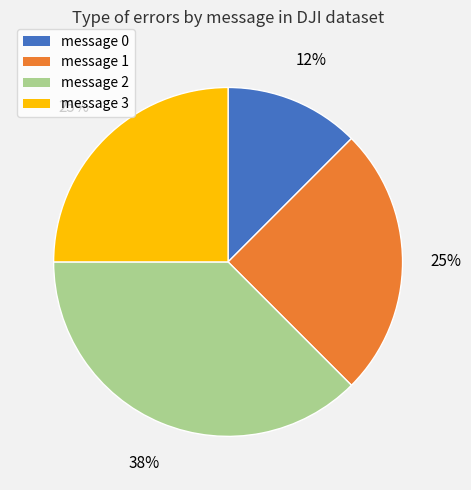

Count the number of slices in the pie.

4